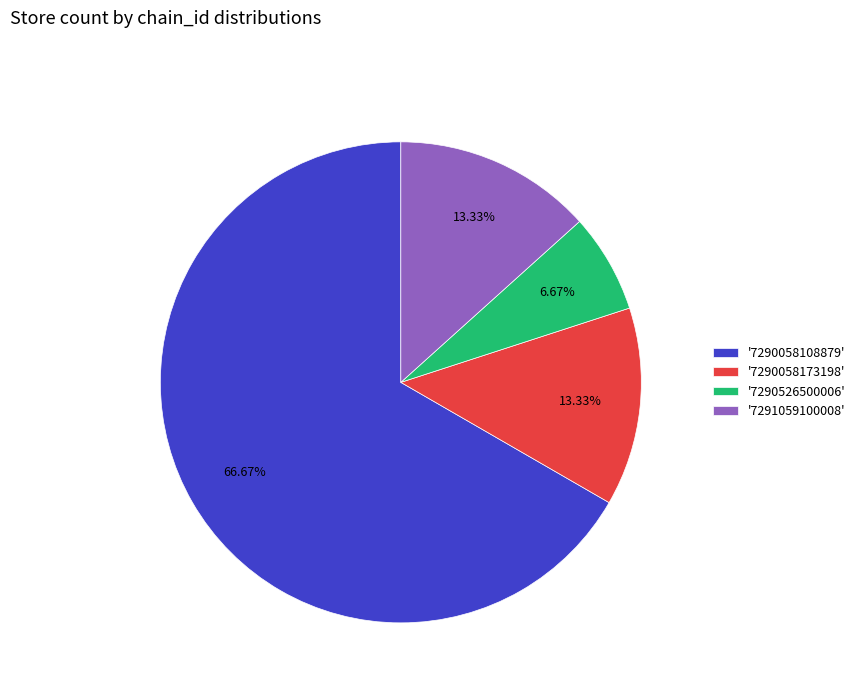

How many slices are in this pie chart?

4